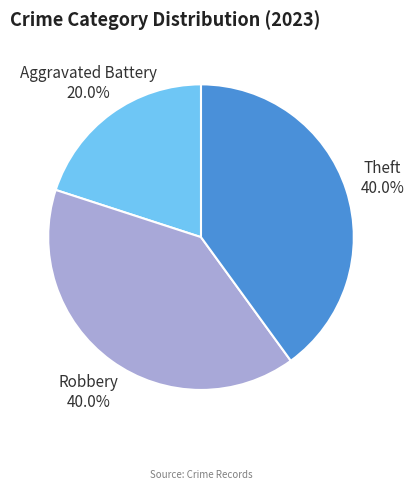

The Theft slice represents 40% of the pie. True or false?

True